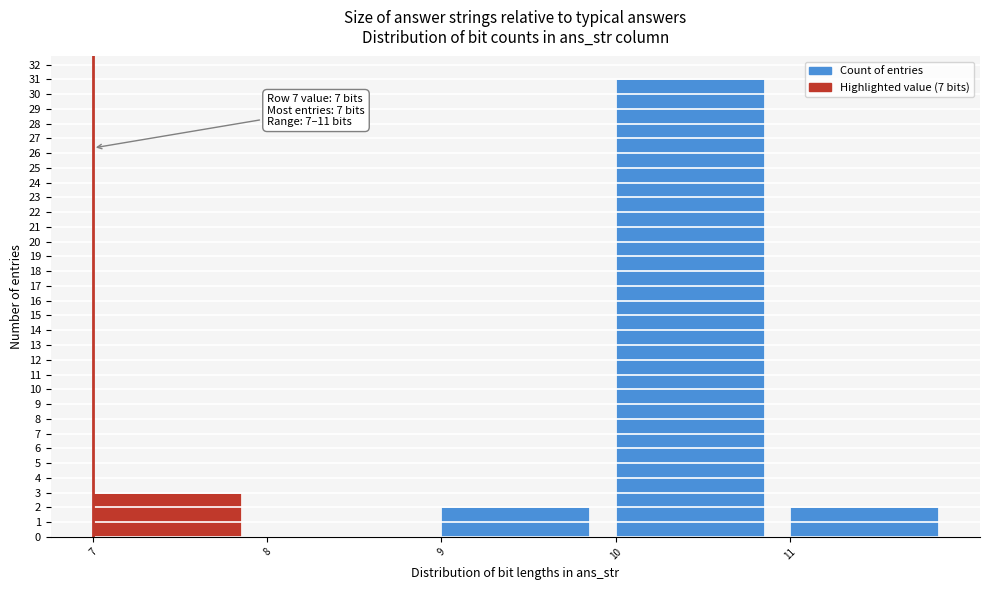

Which range on the x-axis has the tallest bar?

10 to 11